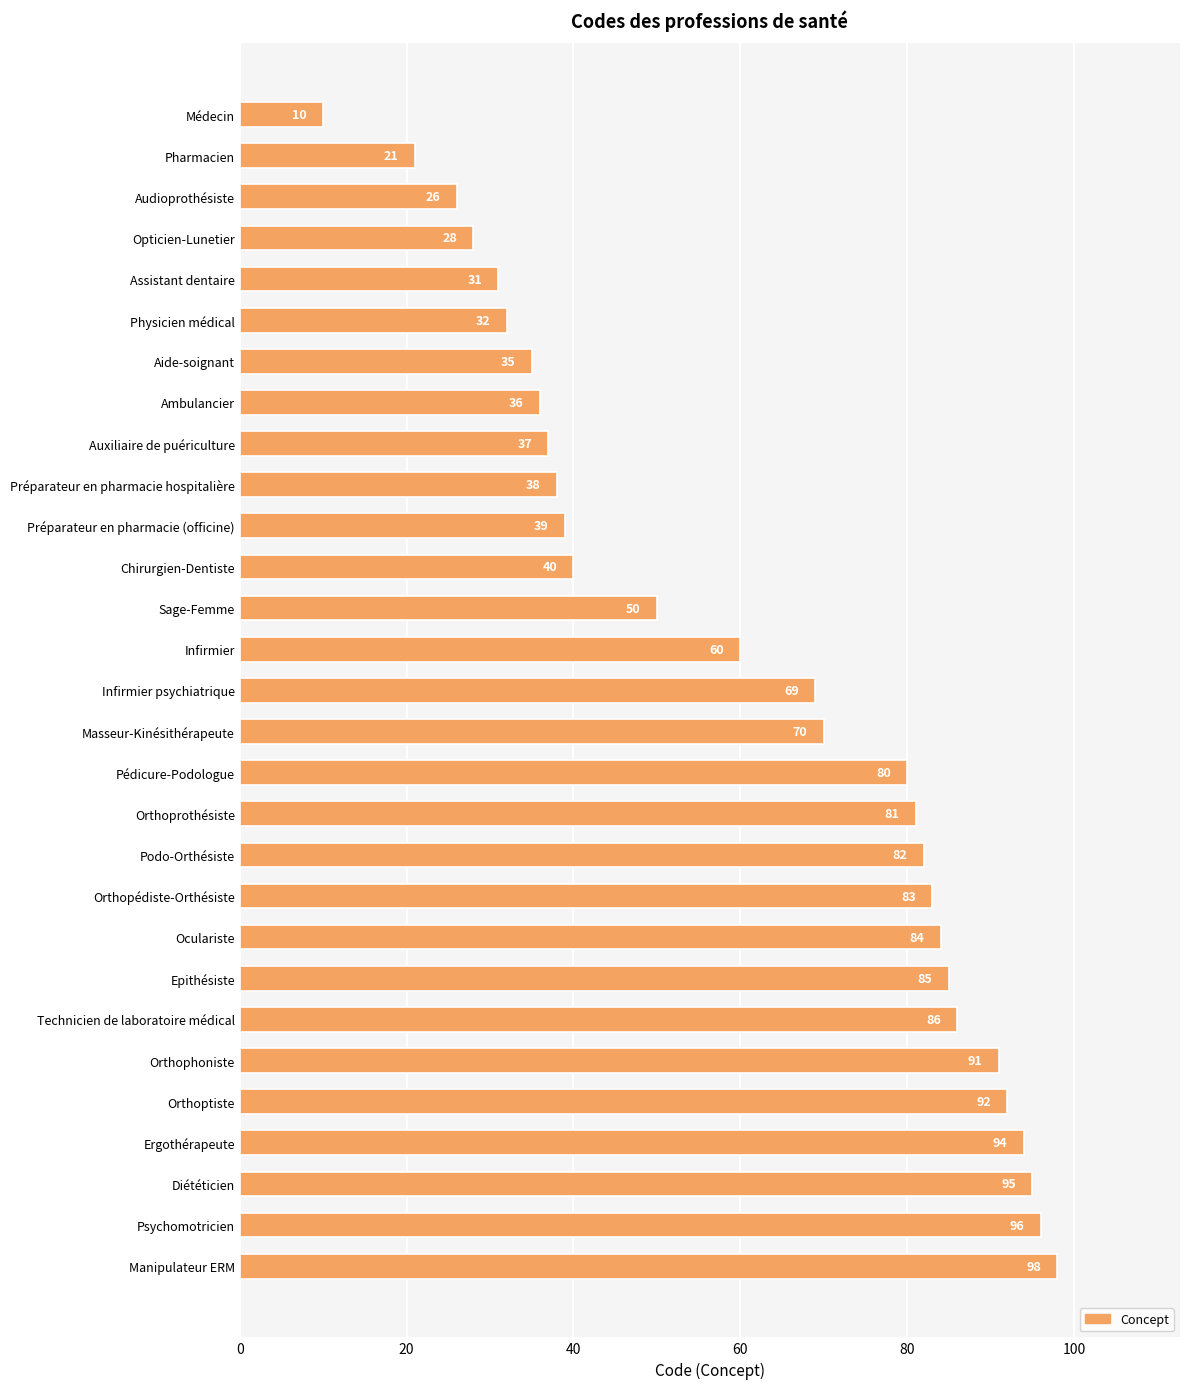

Reading top to bottom, list all the values displayed in this chart.

10	21	26	28	31	32	35	36	37	38	39	40	50	60	69	70	80	81	82	83	84	85	86	91	92	94	95	96	98